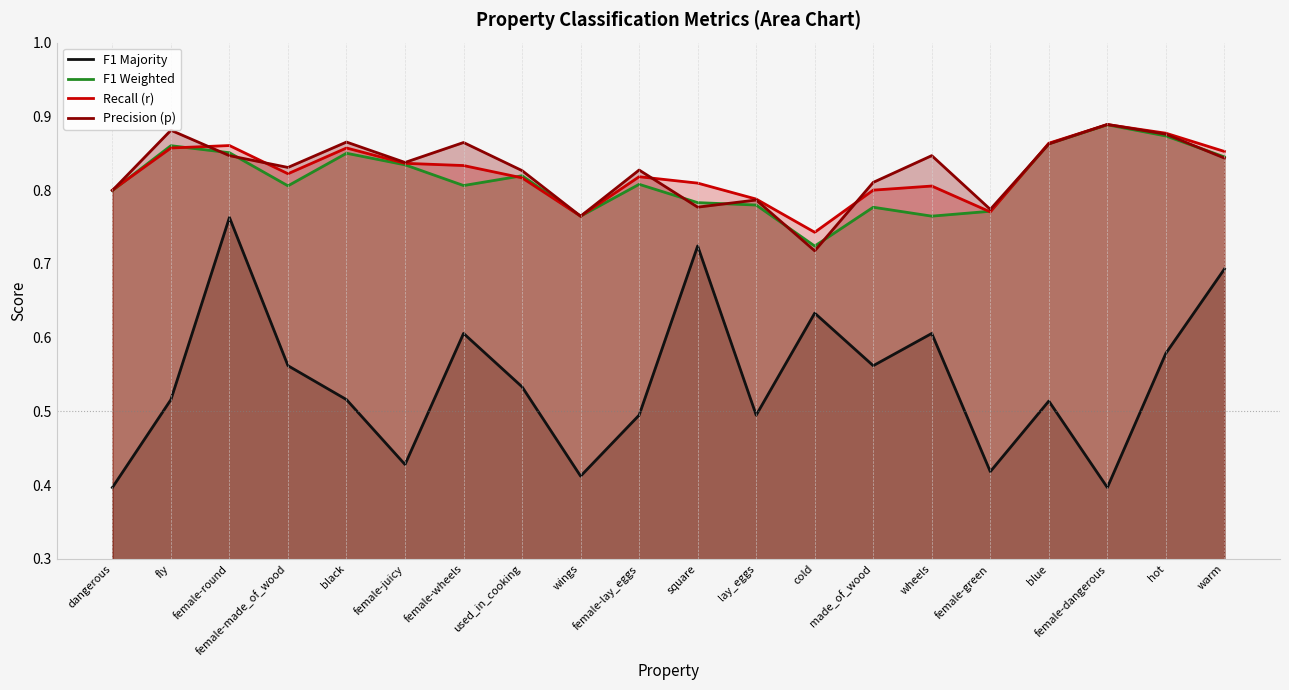

At which category does Precision (p) reach its first local peak?

fly